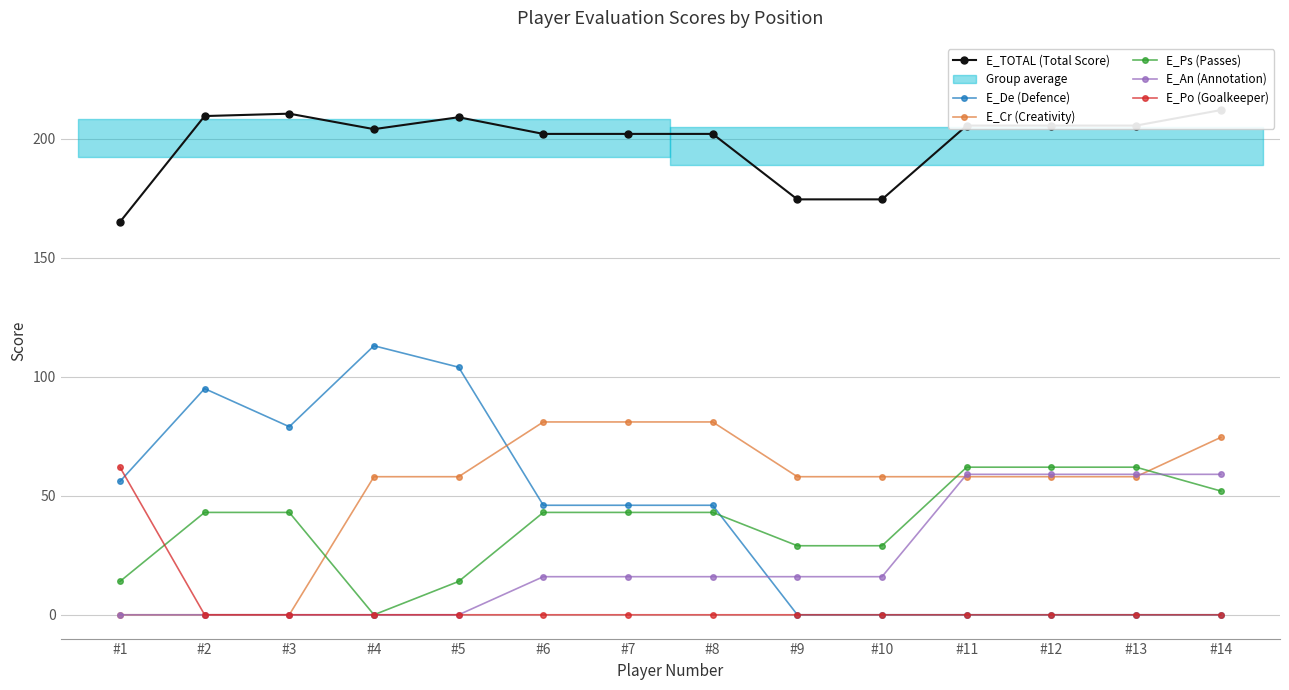

How many interior local valleys does the E_De (Defence) series have?

1